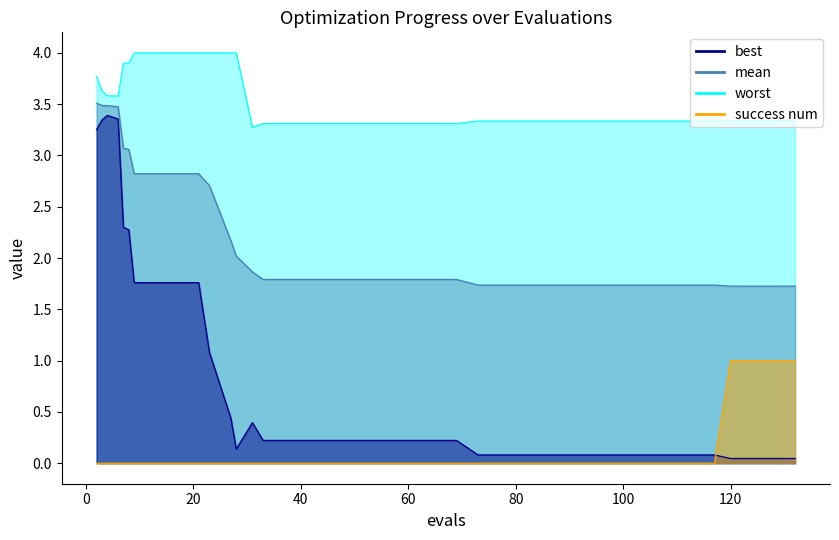

Is it true that best equals 0.0 at 25?

False